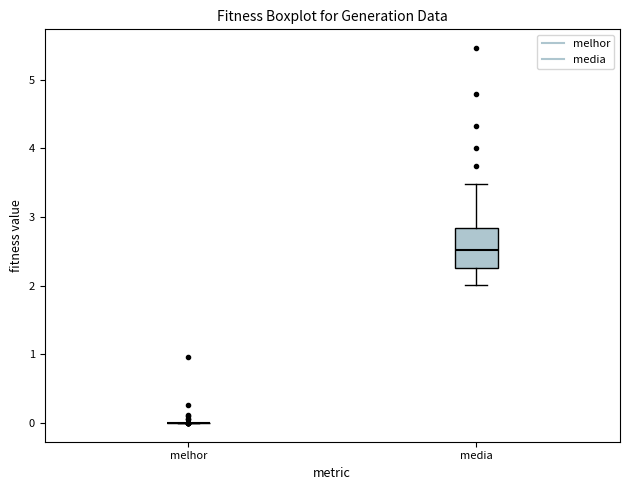

Reading left to right, read every box against the y-axis: the position of its median line, the range the box covers, and the ends of its whiskers. The values are not printed on the chart, so give them approximately, as read against the axis.

melhor: box collapsed to a line at 0.0, whiskers 0.0 to 0.0
media: median 2.5, box 2.3 to 2.8, whiskers 2.0 to 3.5